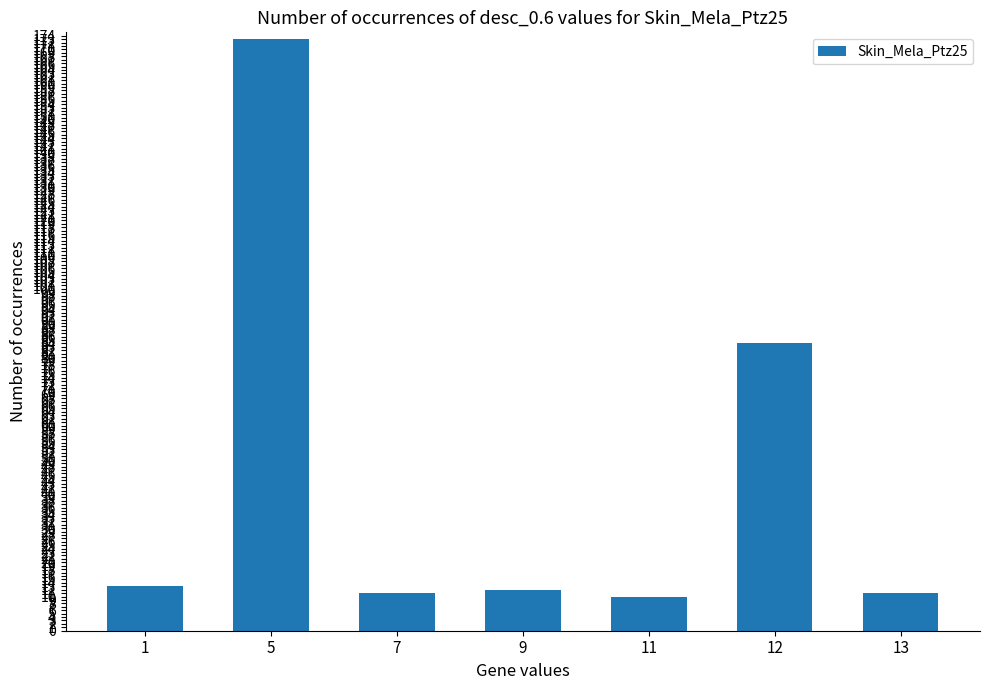

Read the value at 7, to the nearest 5.

10